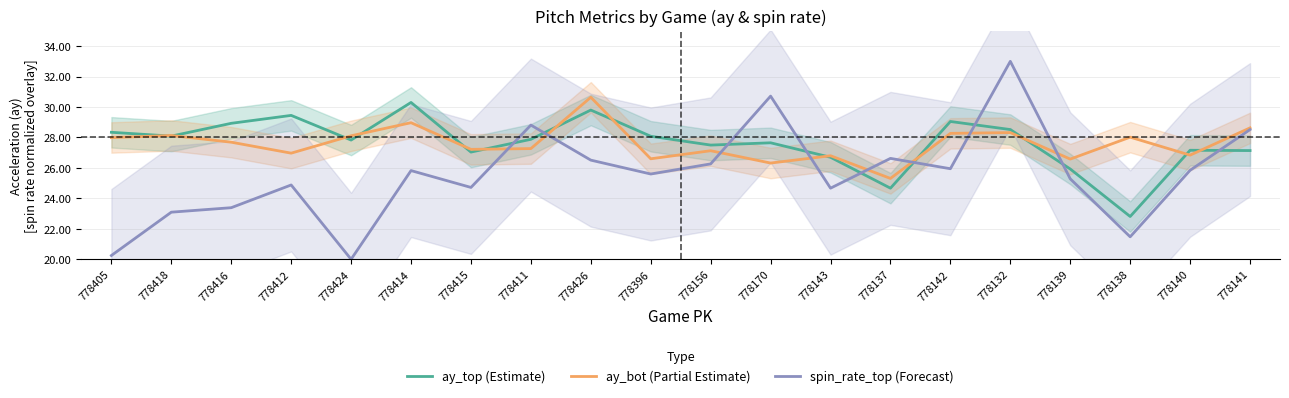

What is the highest value of the ay_bot (Partial Estimate) series?

30.6